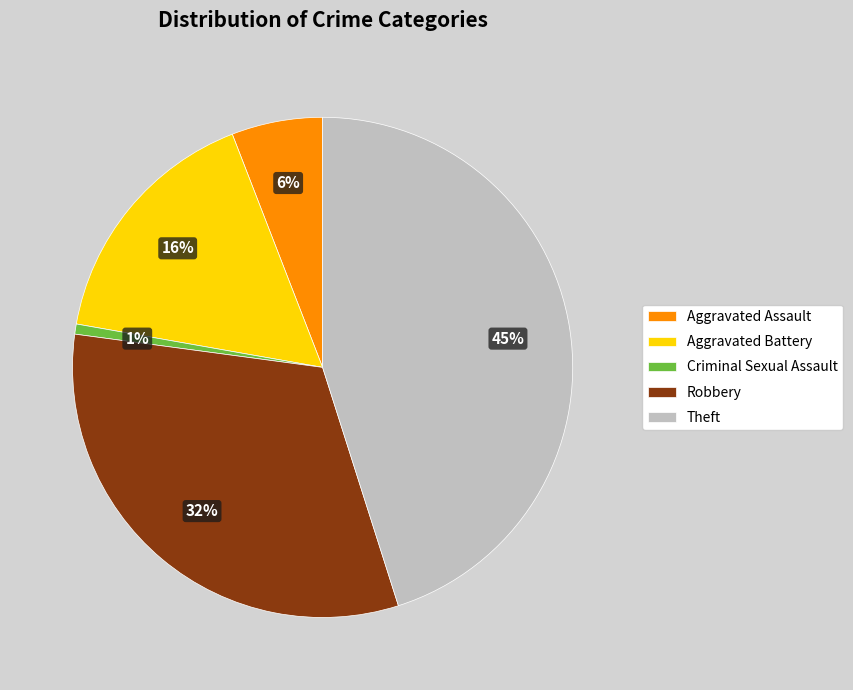

Is it true that Aggravated Battery is 16% of the pie?

True